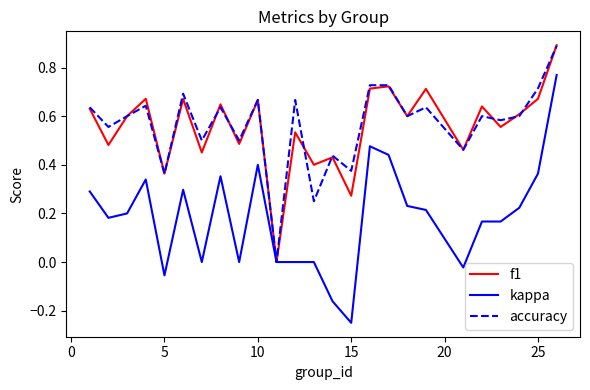

What are all the series names shown in the legend?

f1, kappa, accuracy